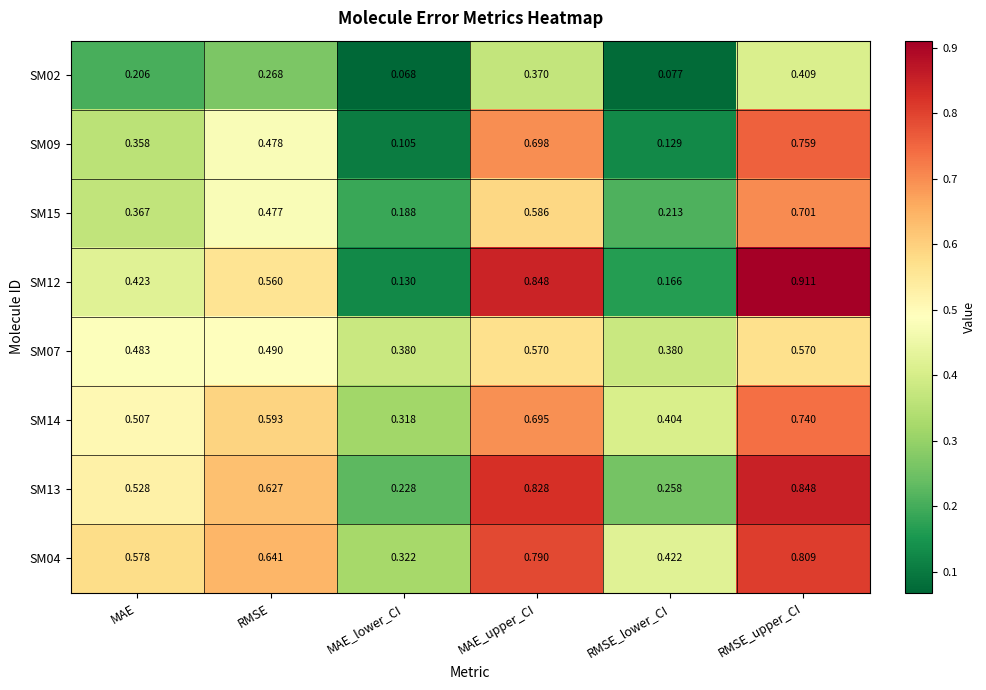

How many categories are shown in the chart?

6